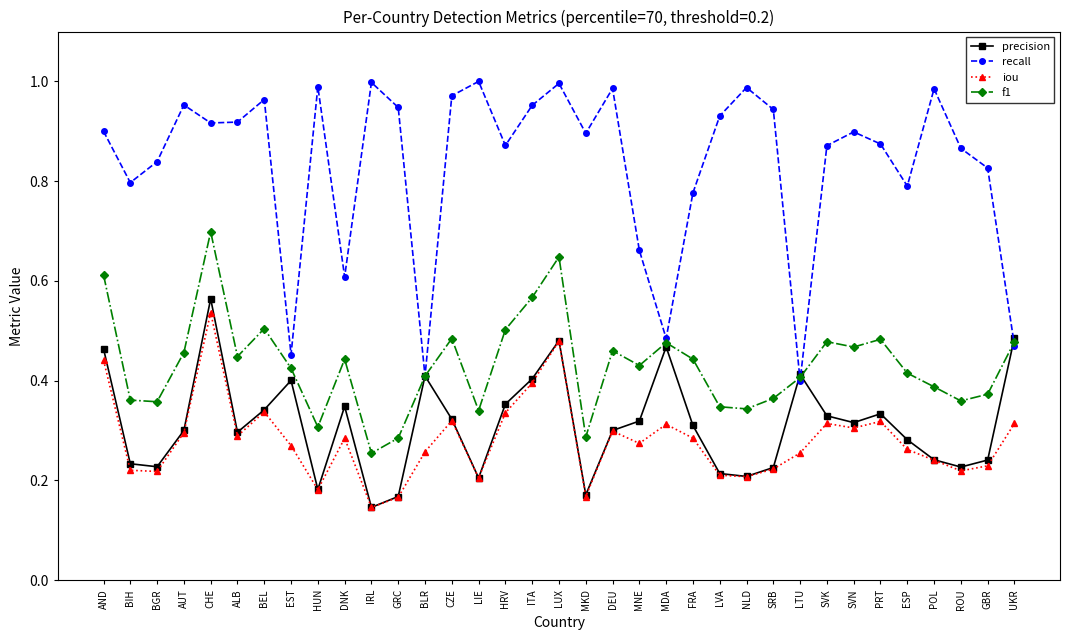

Where is iou nearest to the value 0?

IRL